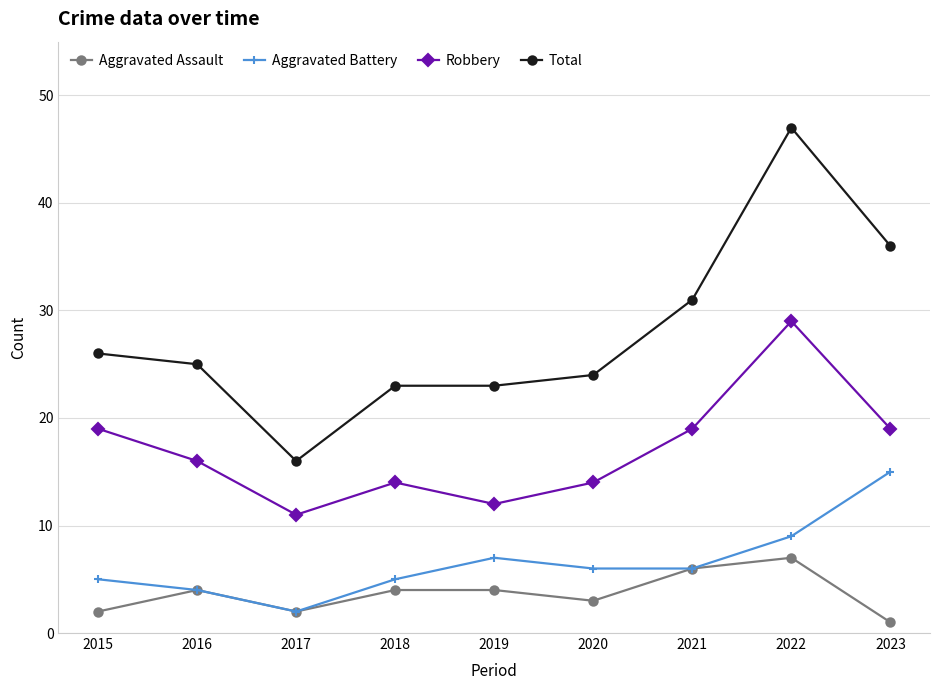

True or false: Total has a value of 16 at 2017.

True